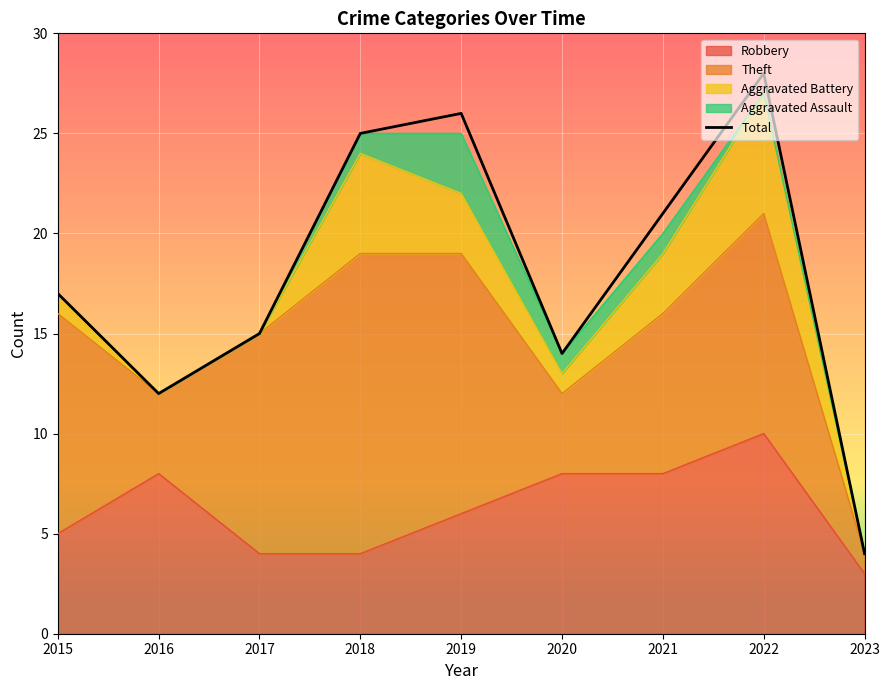

Which has a higher value, 2023 or 2019?

2019